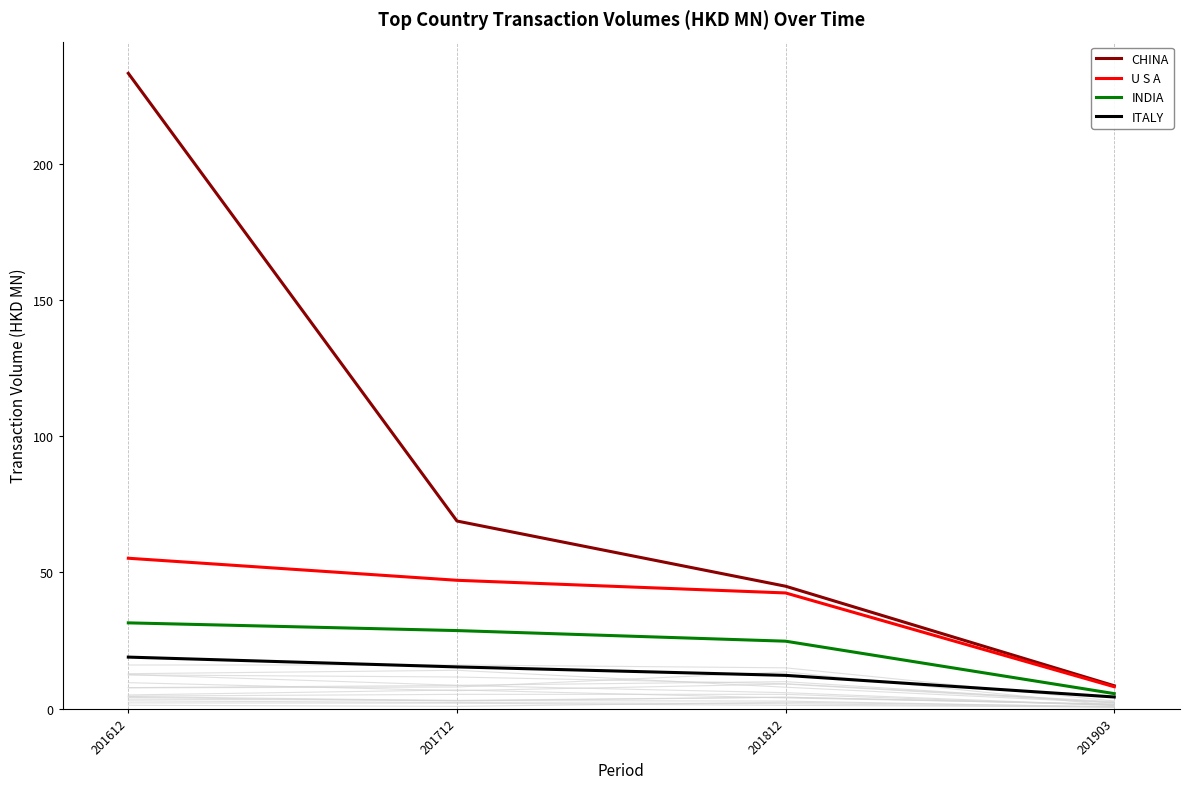

How many values in the CHINA series exceed 68?

2